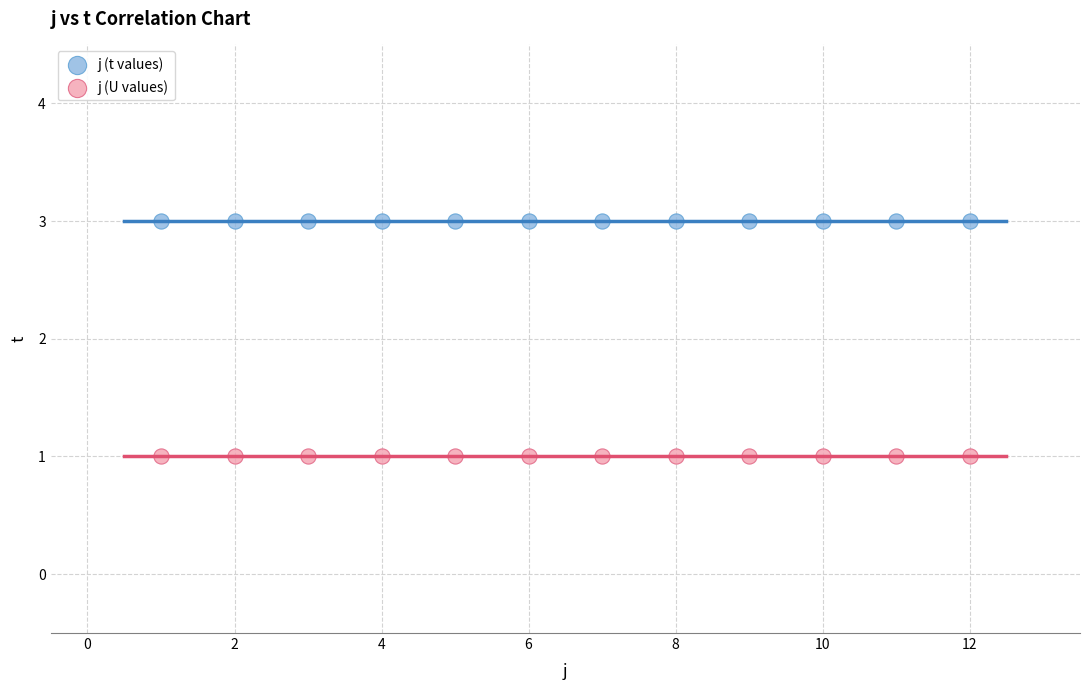

Which series contains the highest Y value?

j (t values)